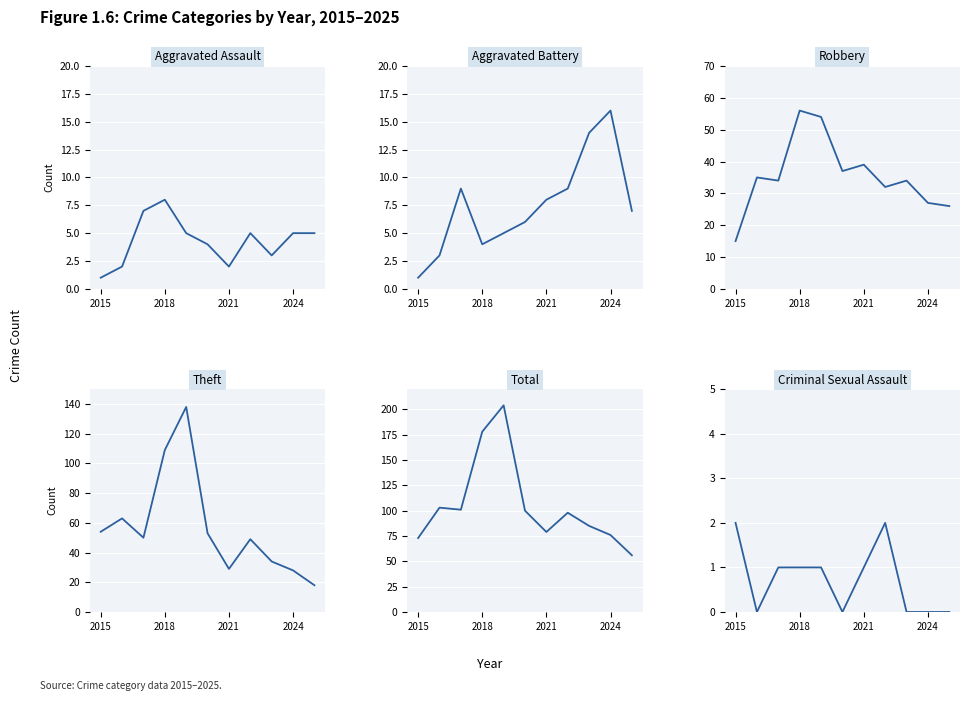

What position from the left is 2015?

1